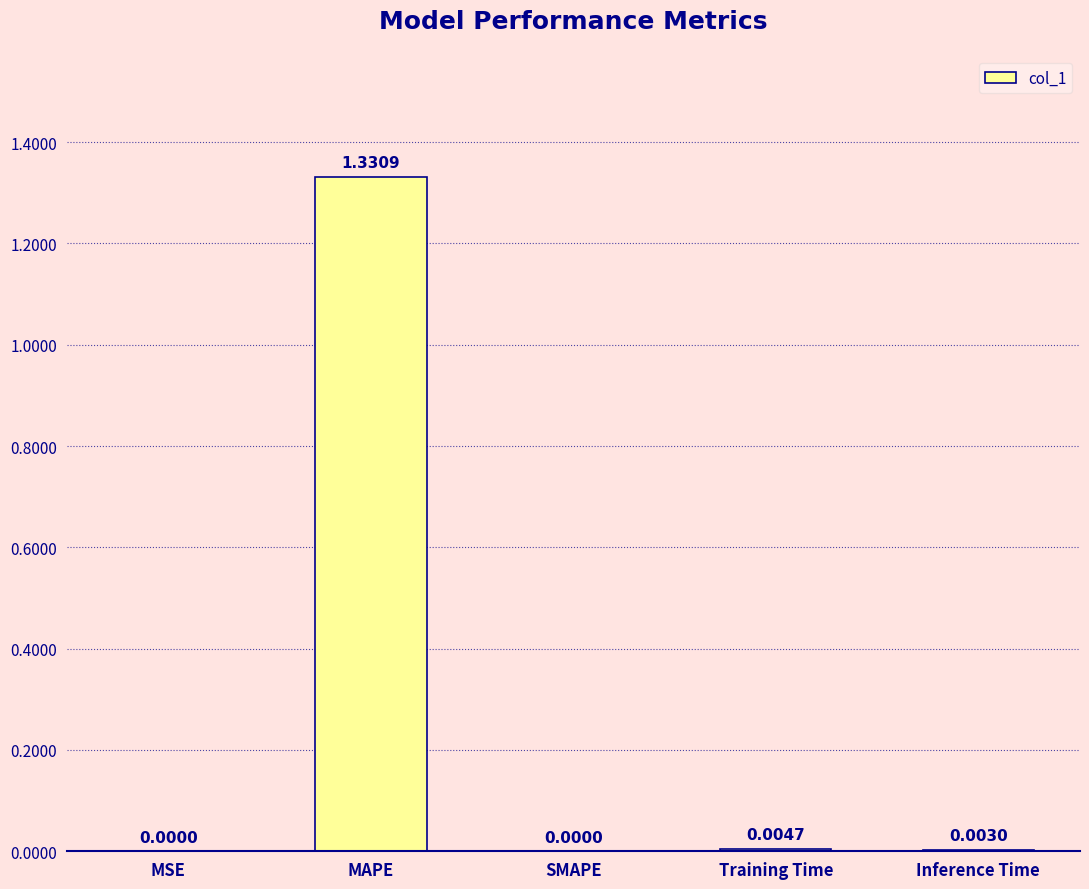

Between Training Time and Inference Time, which is larger?

Training Time